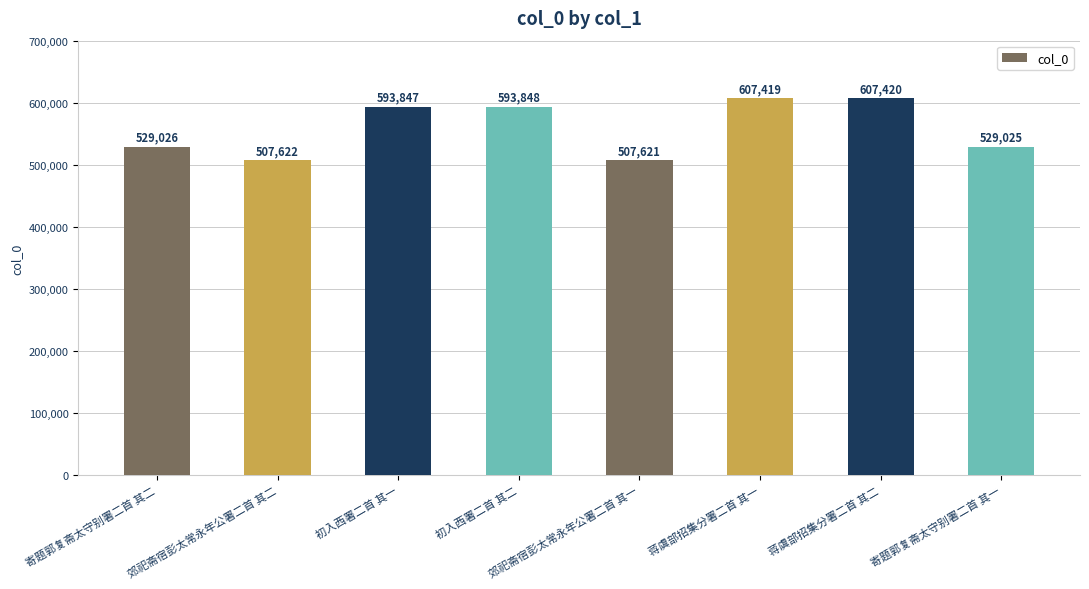

What is the label of the 4th bar from the right?

郊祀斋宿彭太常永年公署二首 其一